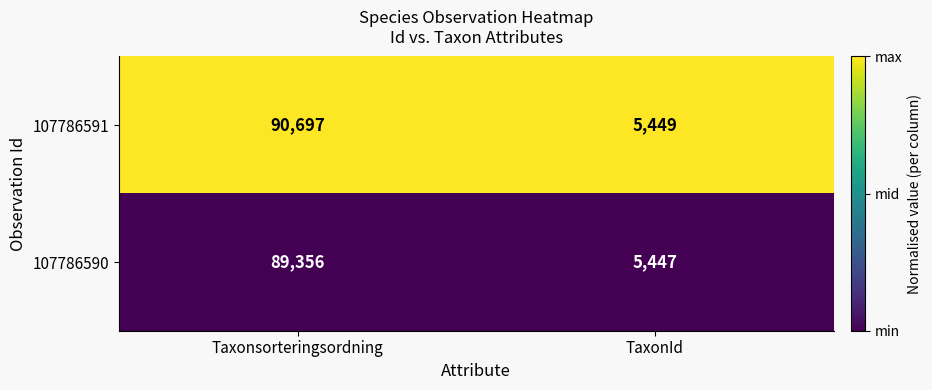

Which series has the largest range (max minus min)?

107786591